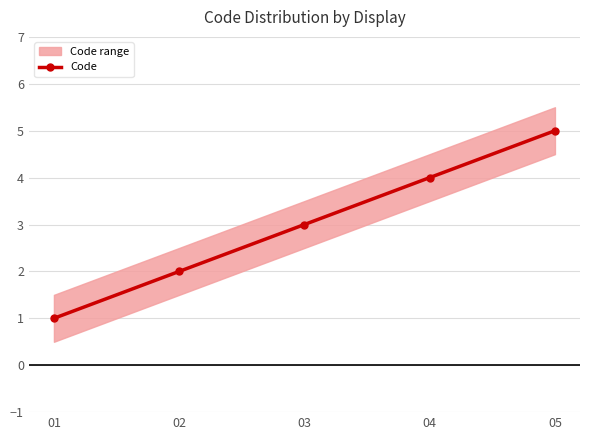

What is the difference between the maximum and minimum values?

4